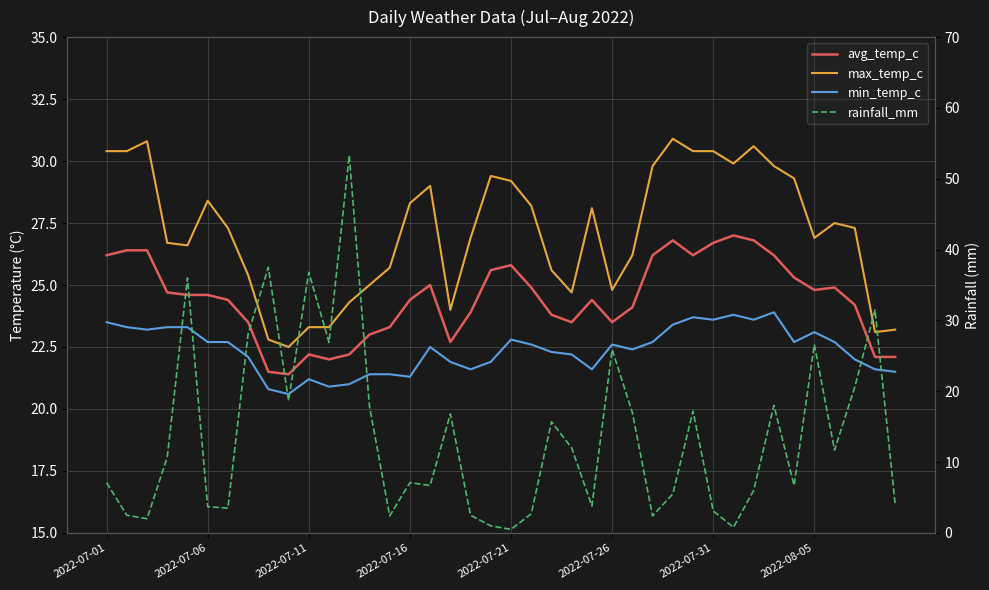

How many values in the max_temp_c series exceed 27?

21